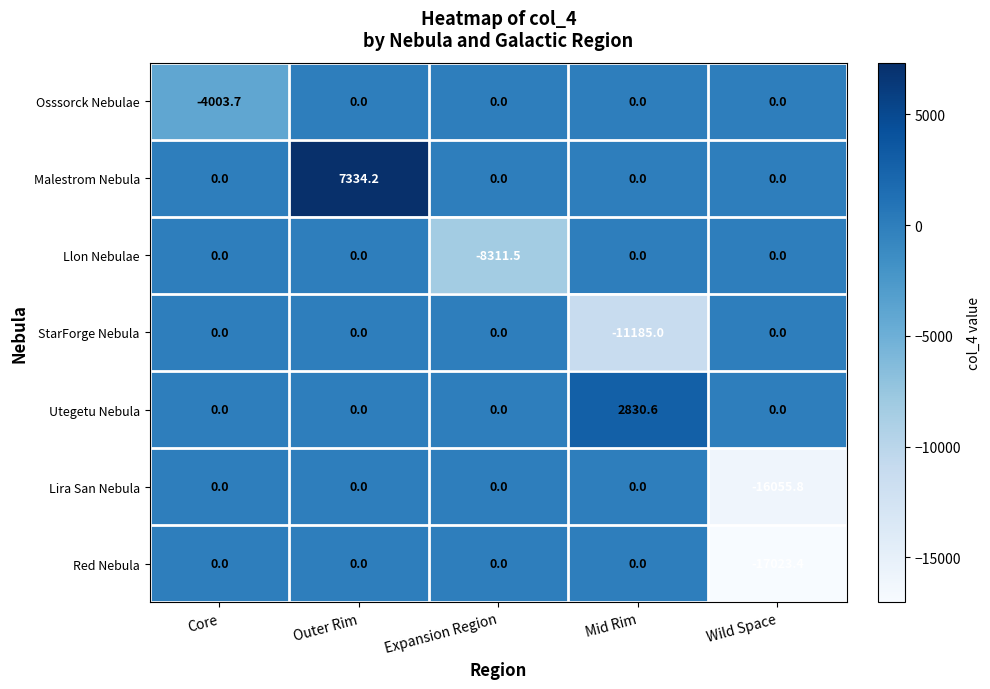

At which category is the sum across all series the highest?

Outer Rim